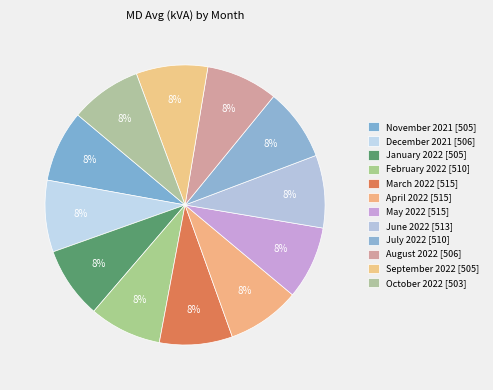

How many slices are in this pie chart?

12